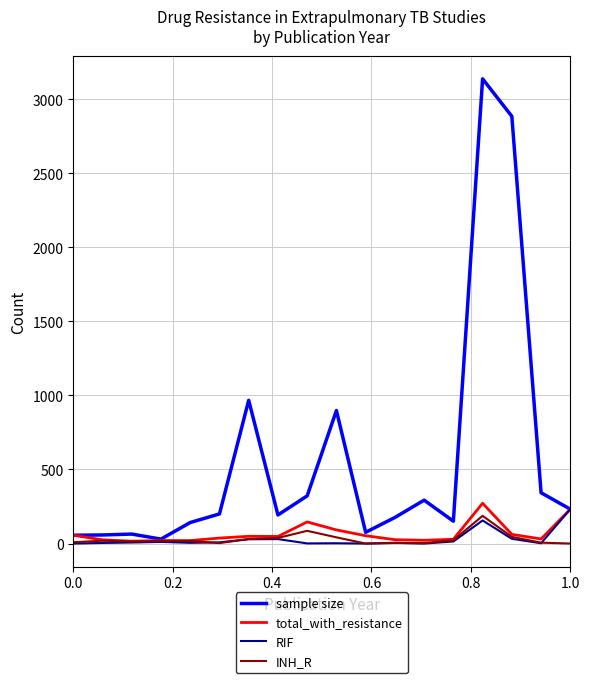

What is the maximum value shown in the chart?

3137